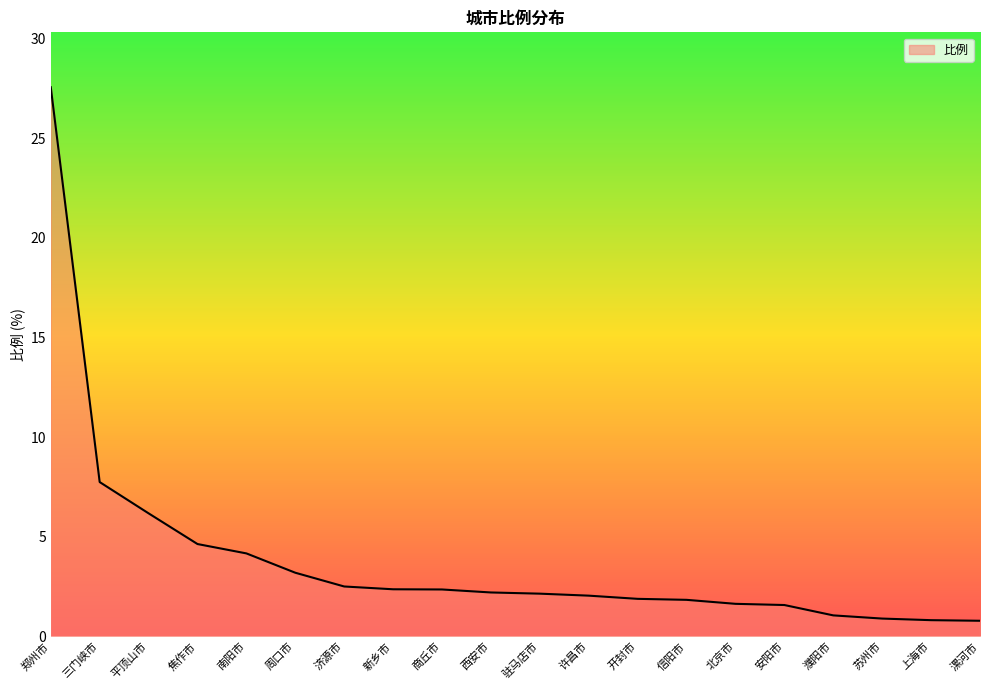

What is the change in value from 新乡市 to 开封市?

-0.5